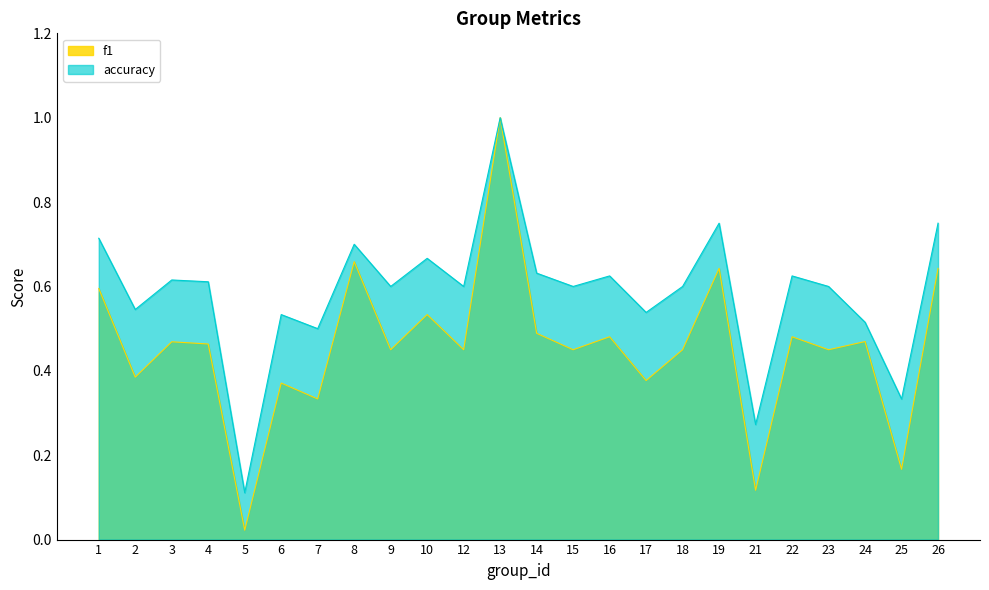

List the series in order of their overall mean, highest first.

accuracy, f1